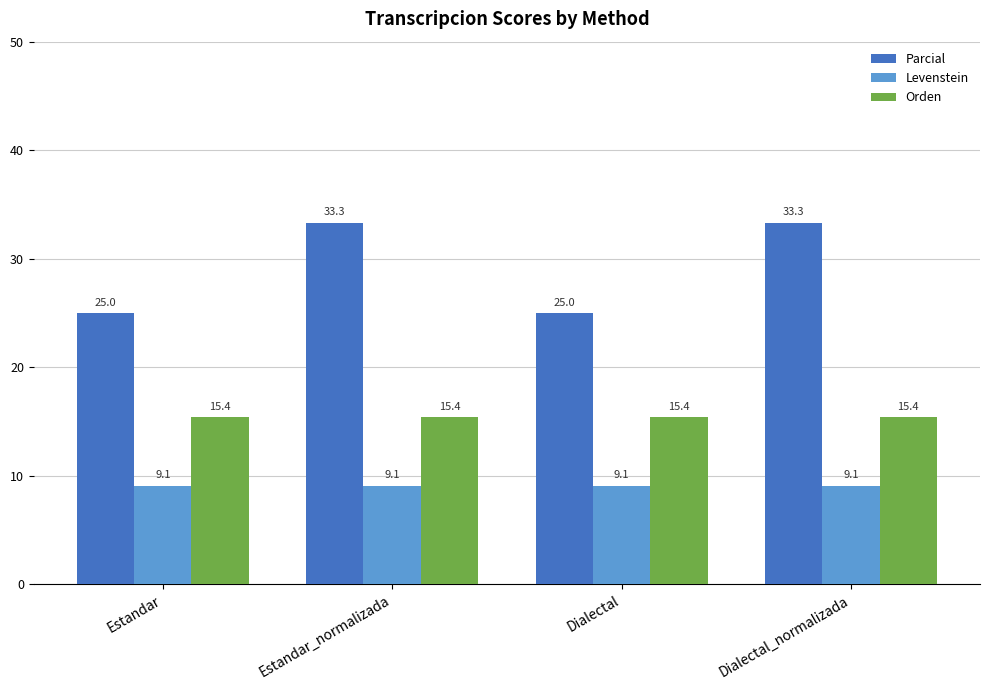

True or false: Levenstein has a value of 9.1 at Estandar.

True